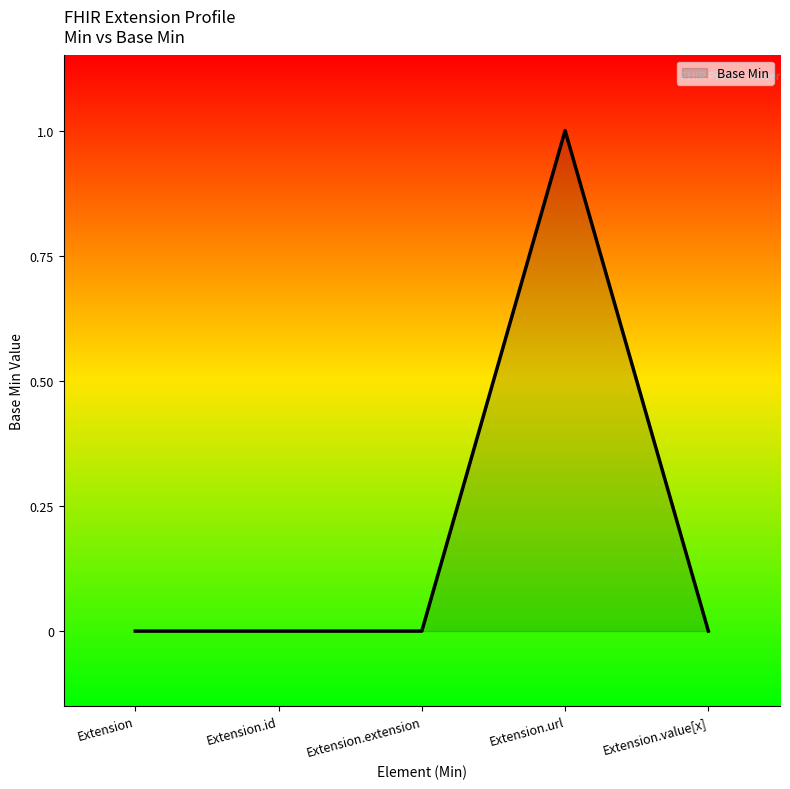

Reading left to right, transcribe all the data shown in this chart.

Extension=0	Extension.id=0	Extension.extension=0	Extension.url=1	Extension.value[x]=0